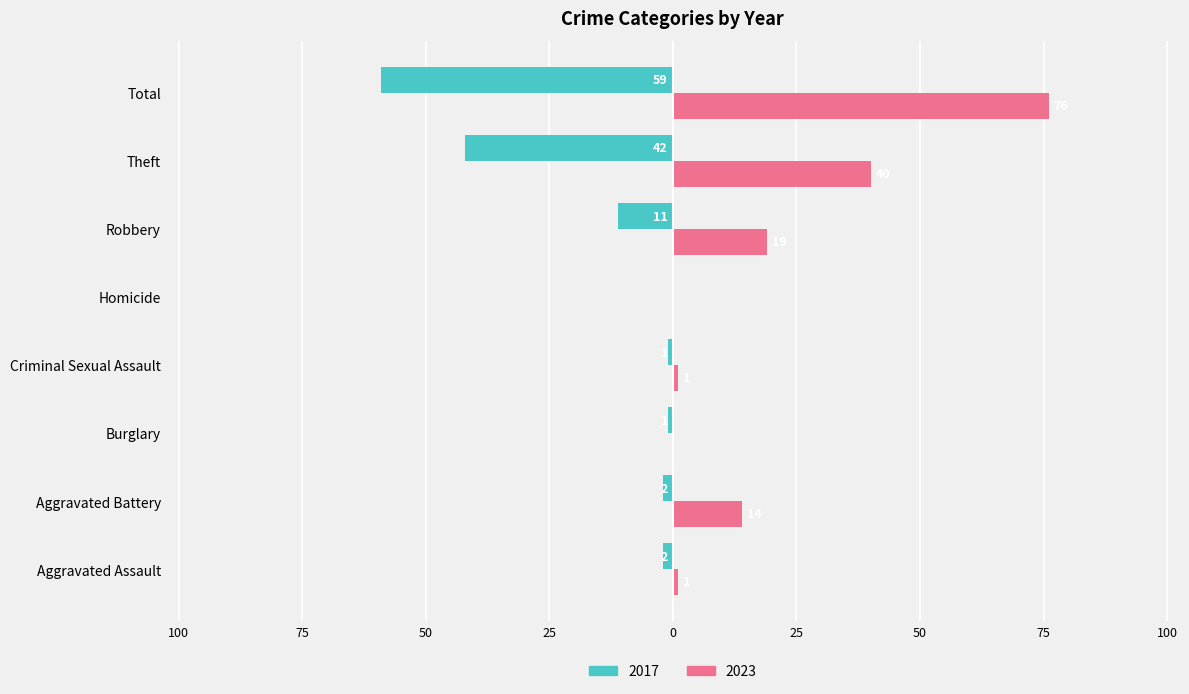

Reading left to right, extract all data points from this chart.

2017: -2	-2	-1	-1	0	-11	-42	-59
2023: 1	14	0	1	0	19	40	76